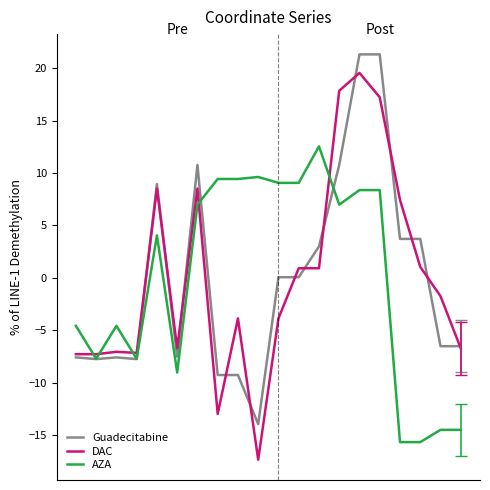

Rank the series by their maximum value, from lowest to highest.

AZA, DAC, Guadecitabine